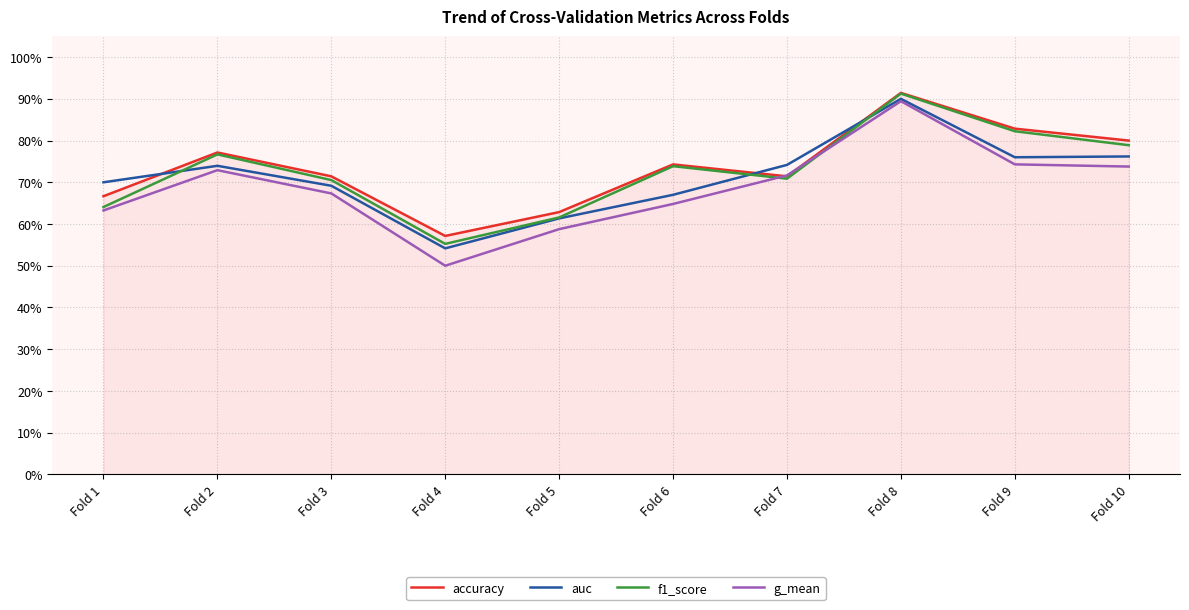

Rank the series by their maximum value, from lowest to highest.

g_mean, auc, f1_score, accuracy